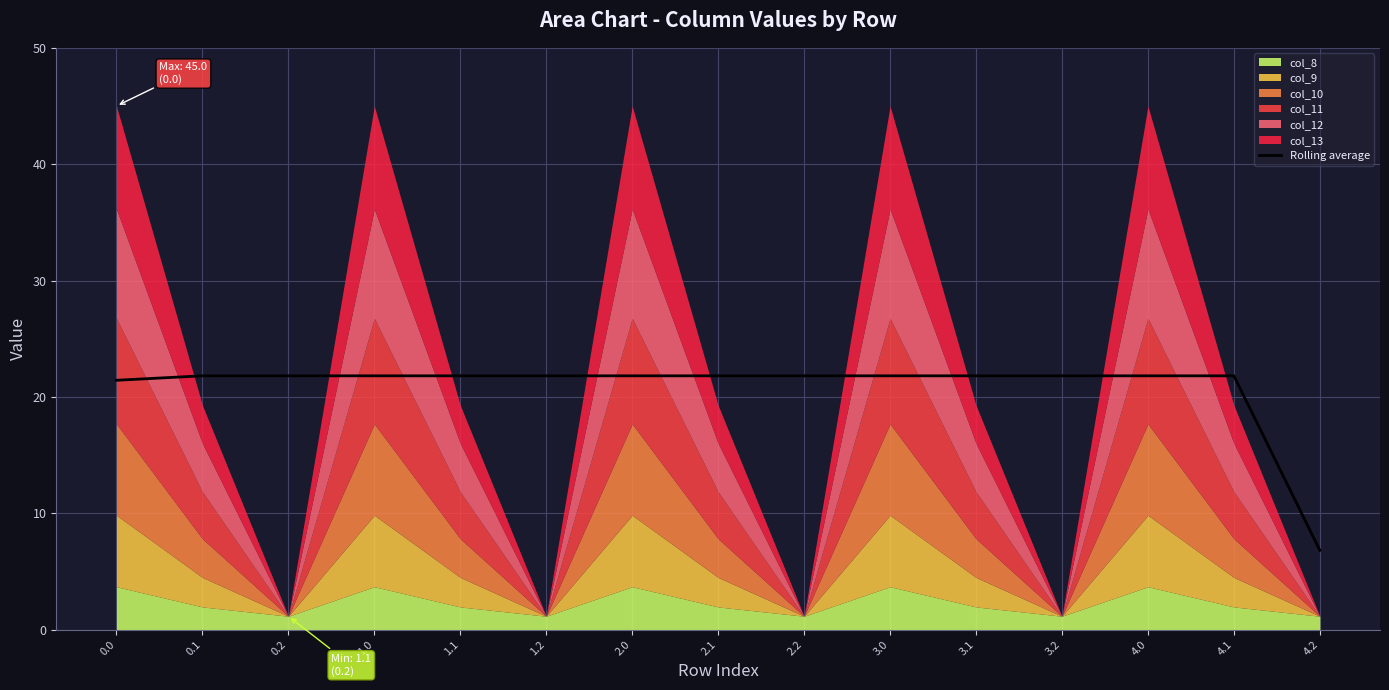

What is the difference between the second highest and second lowest values?

0.4